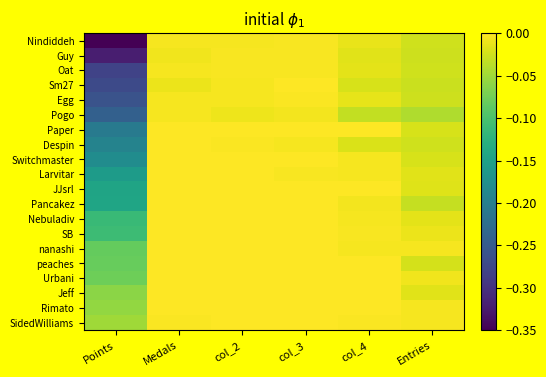

List the series in order of their peak value, highest first.

Paper, Switchmaster, Larvitar, JJsrl, Pancakez, Nebuladiv, SB, peaches, Urbani, Jeff, Rimato, SidedWilliams, Sm27, nanashi, Despin, Egg, Nindiddeh, Oat, Guy, Pogo